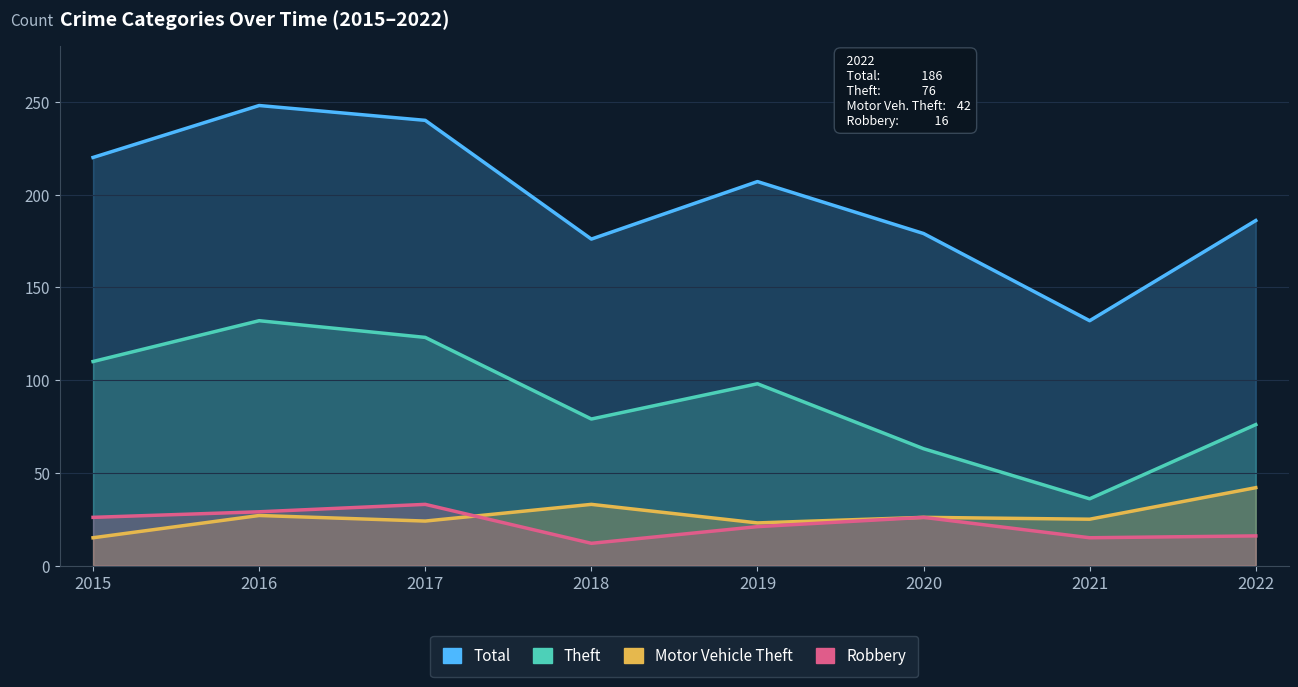

At which label is Total closest to 190?

2022